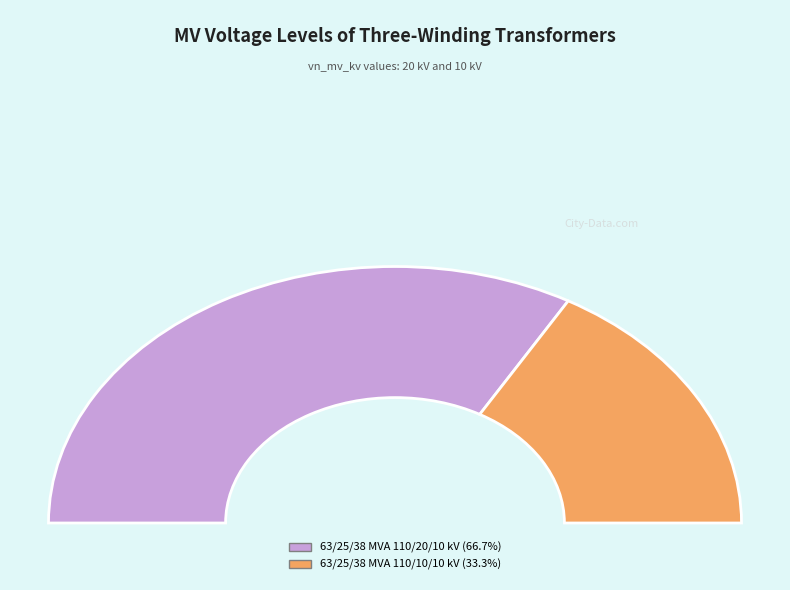

Which category has the biggest portion of the pie?

63/25/38 MVA 110/20/10 kV